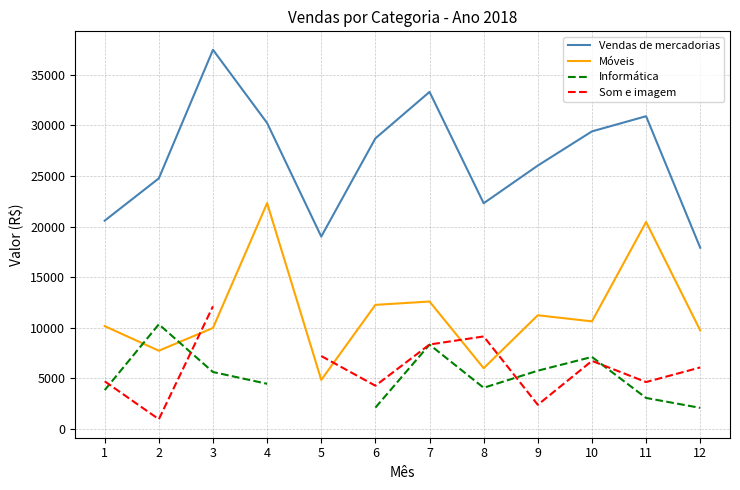

Is this an area chart (filled region under the line)?

No